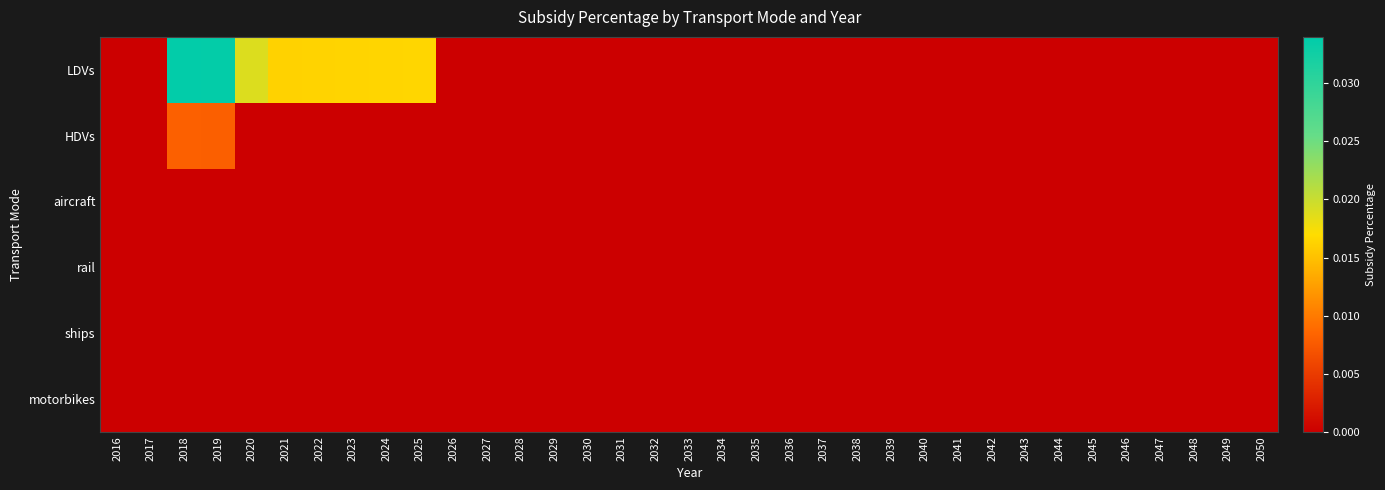

Which series has the largest range (max minus min)?

LDVs